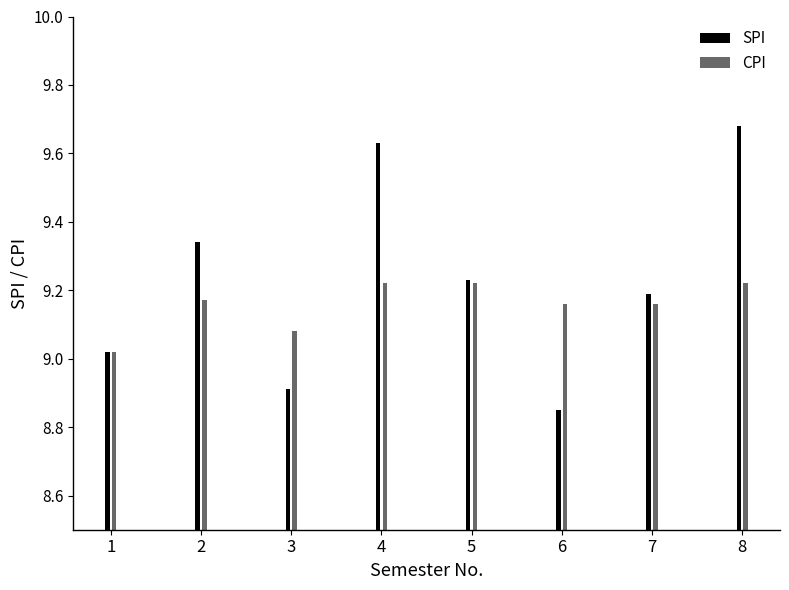

At 8, list the series in order from largest to smallest.

SPI, CPI